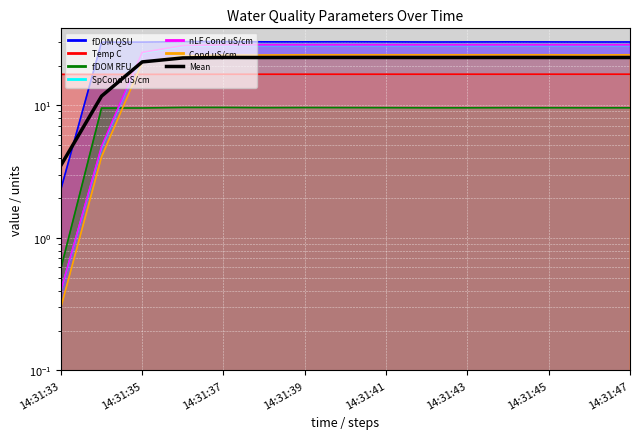

Reading left to right, list all the values displayed in this chart.

3.5	11.7	21.3	22.8	23.0	23.0	23.0	23.0	23.0	23.0	23.0	23.0	23.0	23.0	23.0